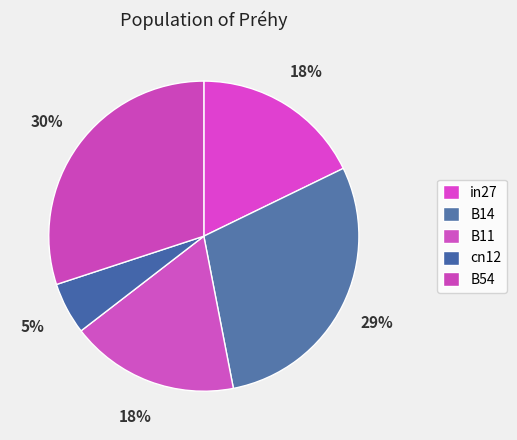

What is the smallest slice in the pie chart?

cn12